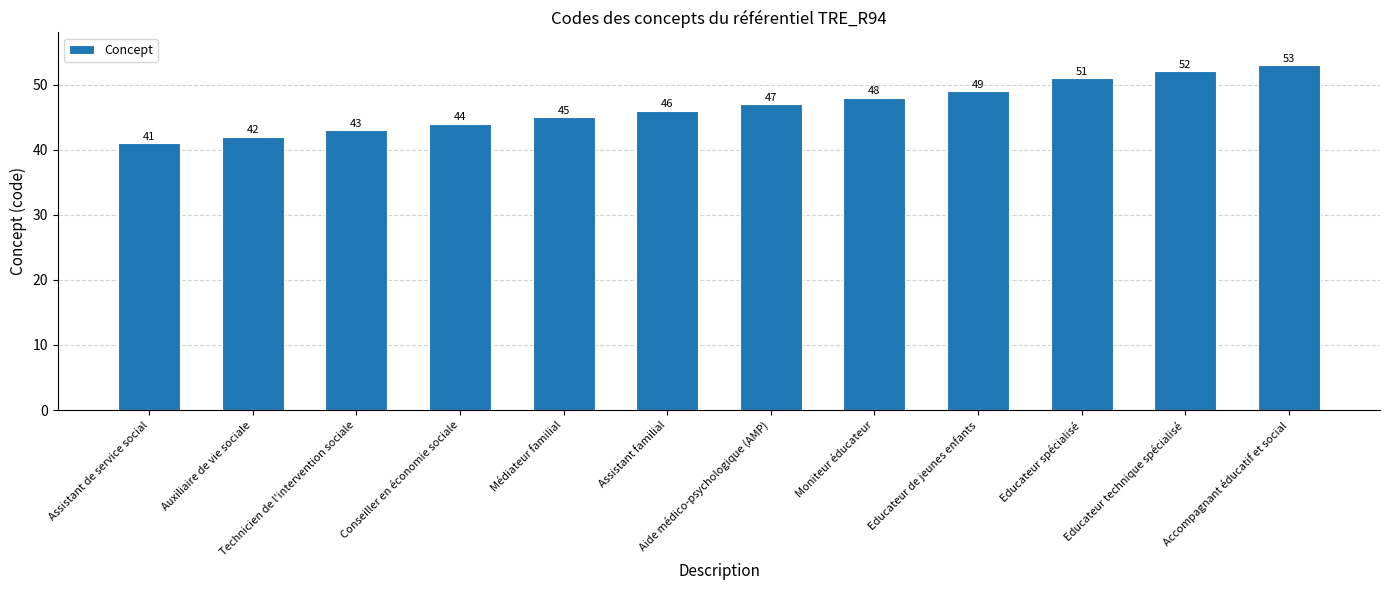

At which label is the value closest to 47?

Aide médico-psychologique (AMP)